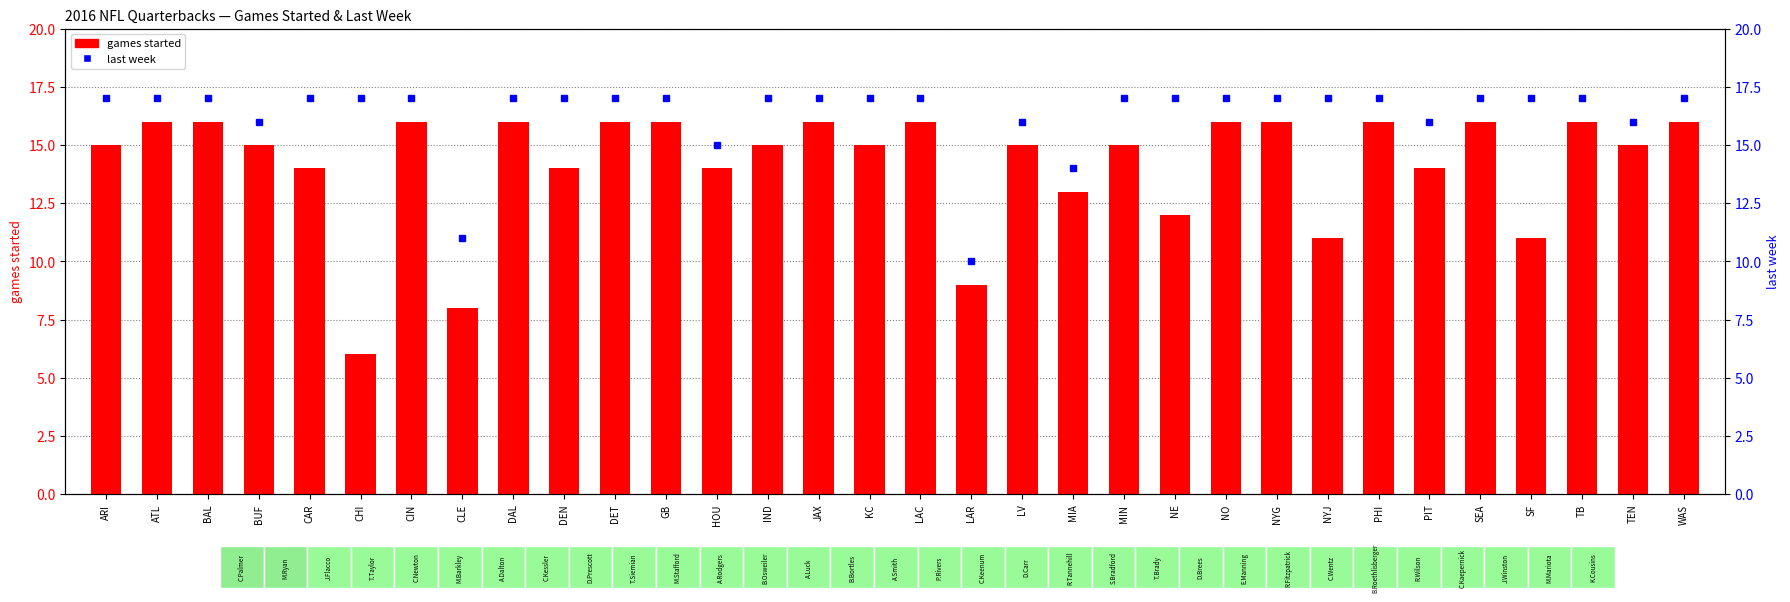

Rank the categories by games started value from lowest to highest.

CHI, CLE, LAR, NYJ, SF, NE, MIA, CAR, DEN, HOU, PIT, ARI, BUF, IND, KC, LV, MIN, TEN, ATL, BAL, CIN, DAL, DET, GB, JAX, LAC, NO, NYG, PHI, SEA, TB, WAS